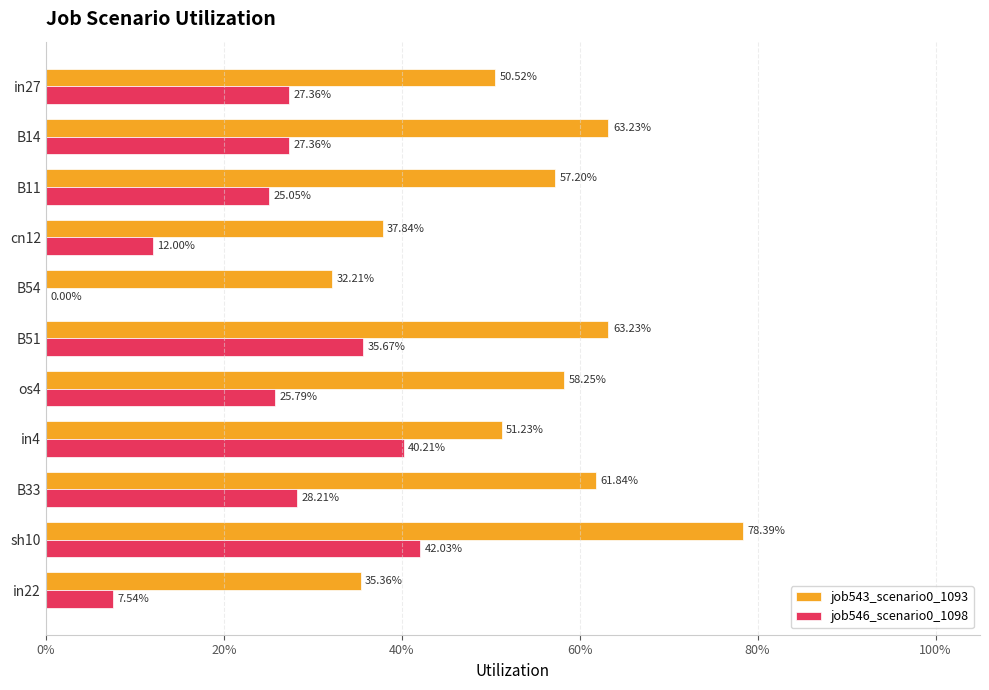

What are all the series names shown in the legend?

job543_scenario0_1093, job546_scenario0_1098